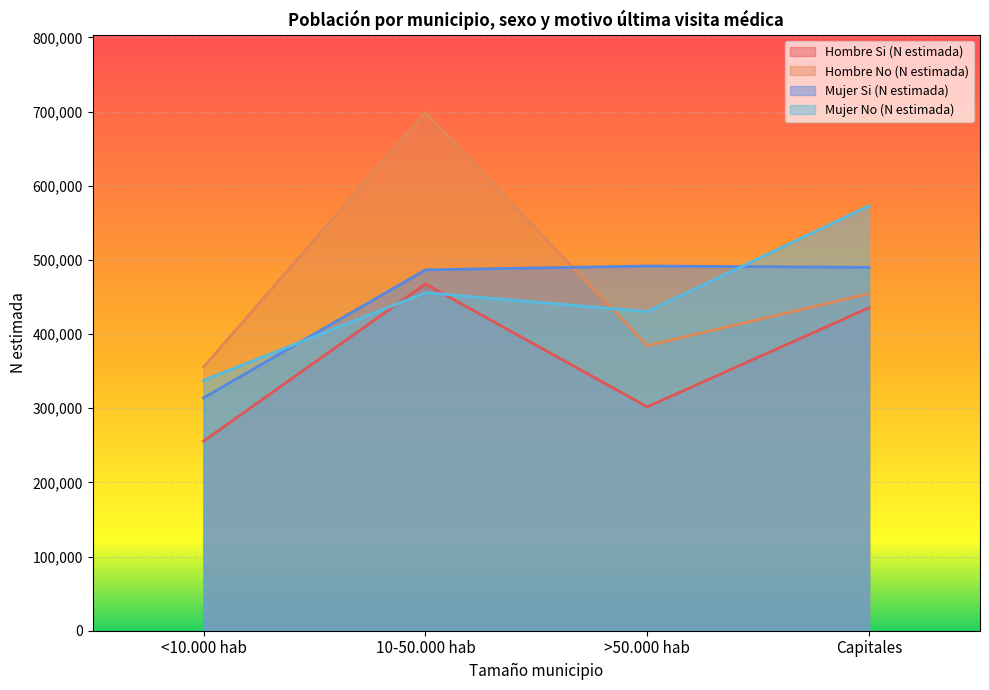

What is the sum of all Mujer No (N estimada) values?

1796617